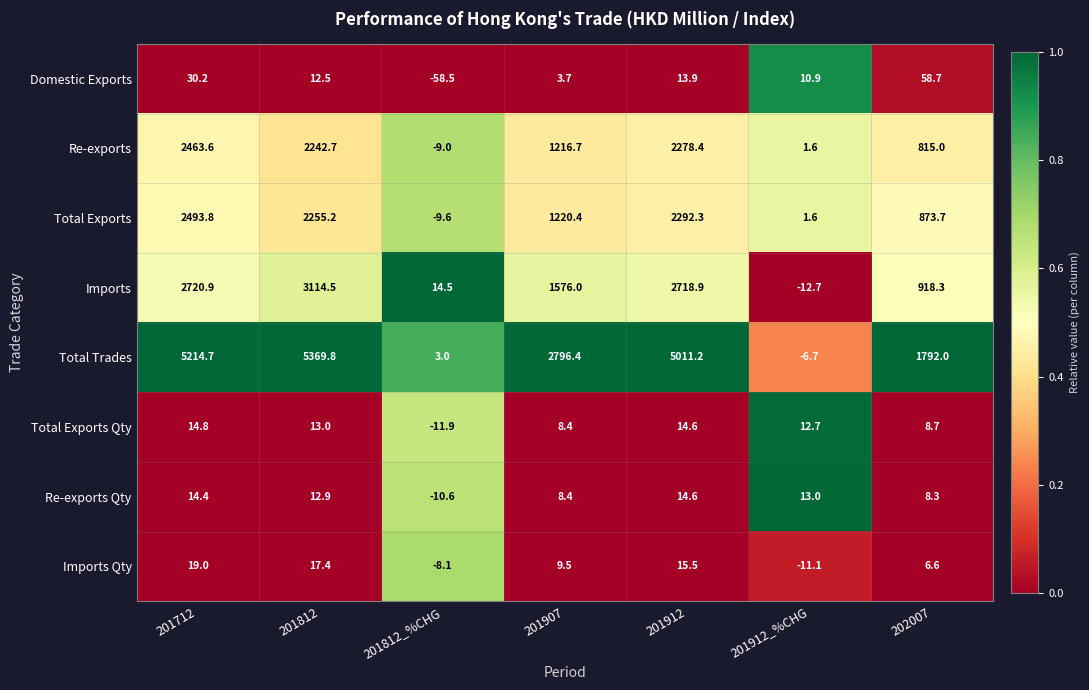

Which series has the largest total across all categories?

Total Trades